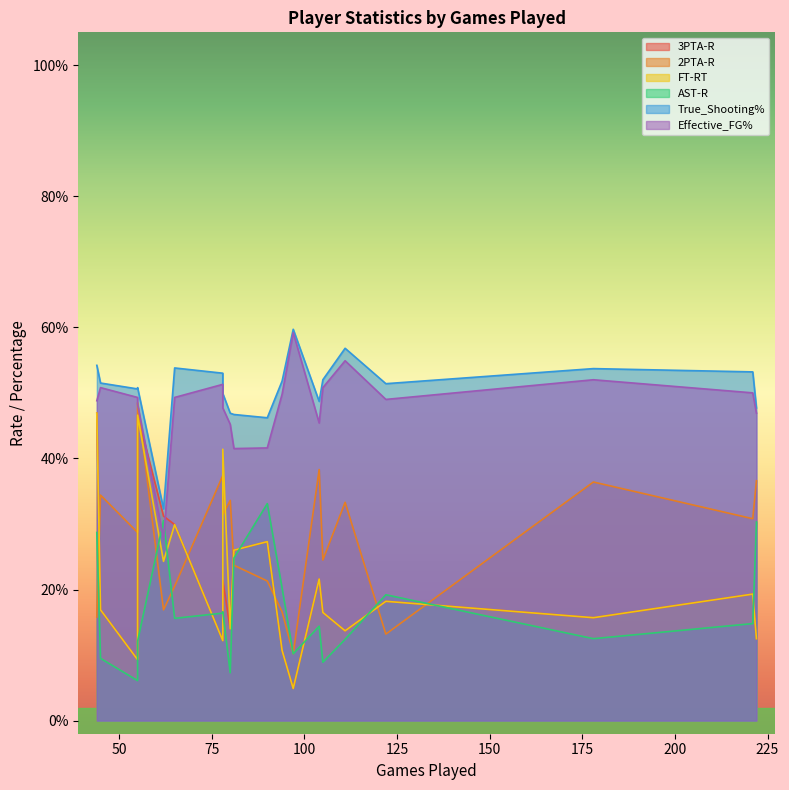

What is the difference between the highest and lowest values at 55?

0.4